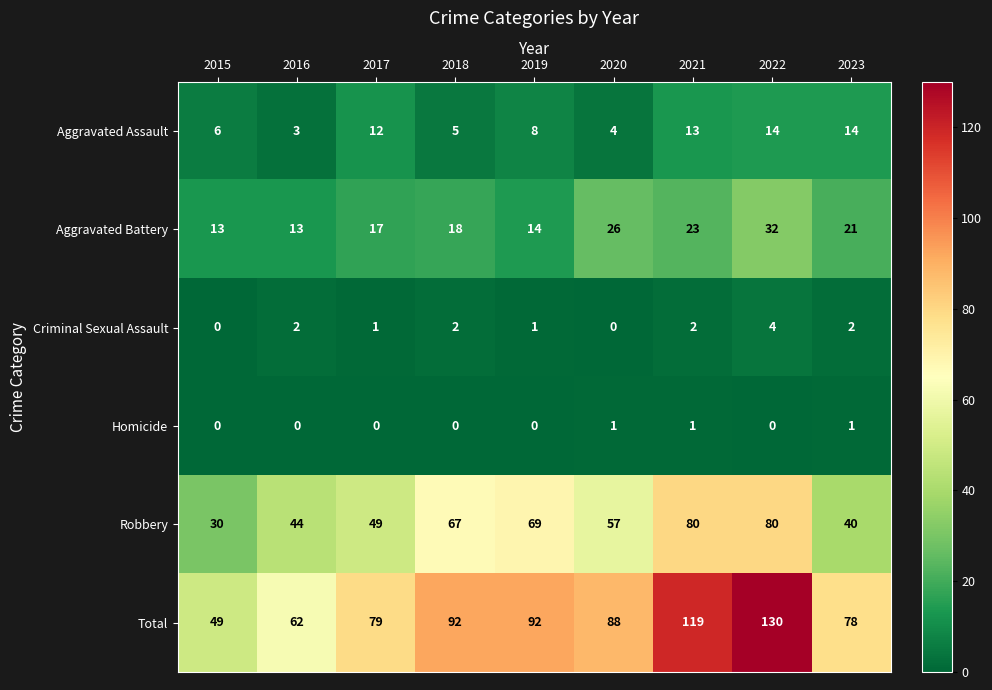

Which series has the widest spread of values?

Total